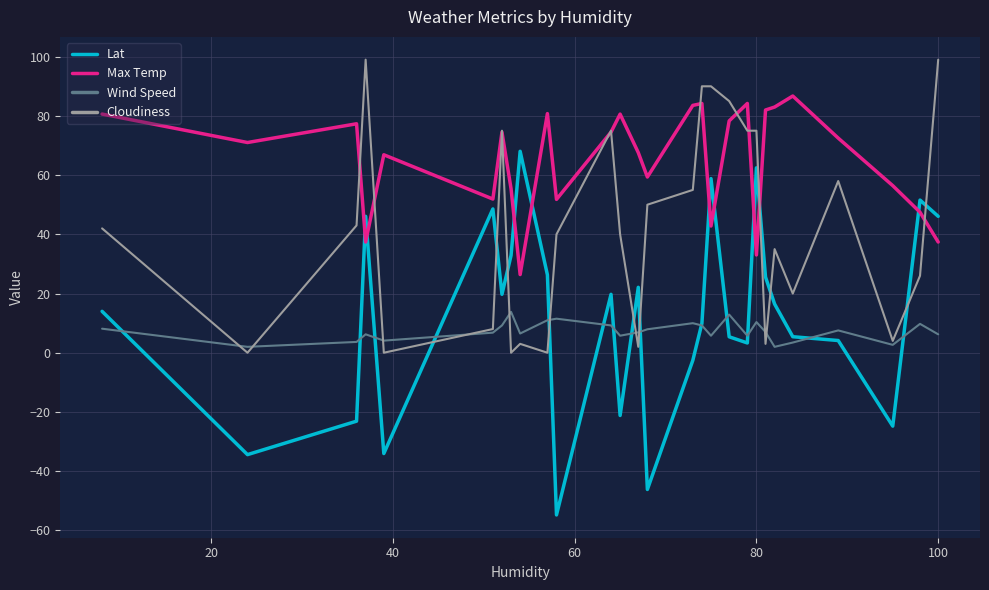

True or false: Cloudiness has more than 2 points higher than both neighbors.

True